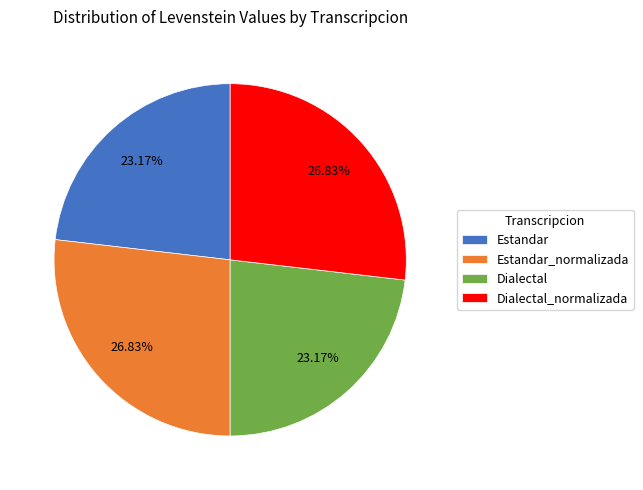

Between Dialectal_normalizada and Estandar, which is larger?

Dialectal_normalizada